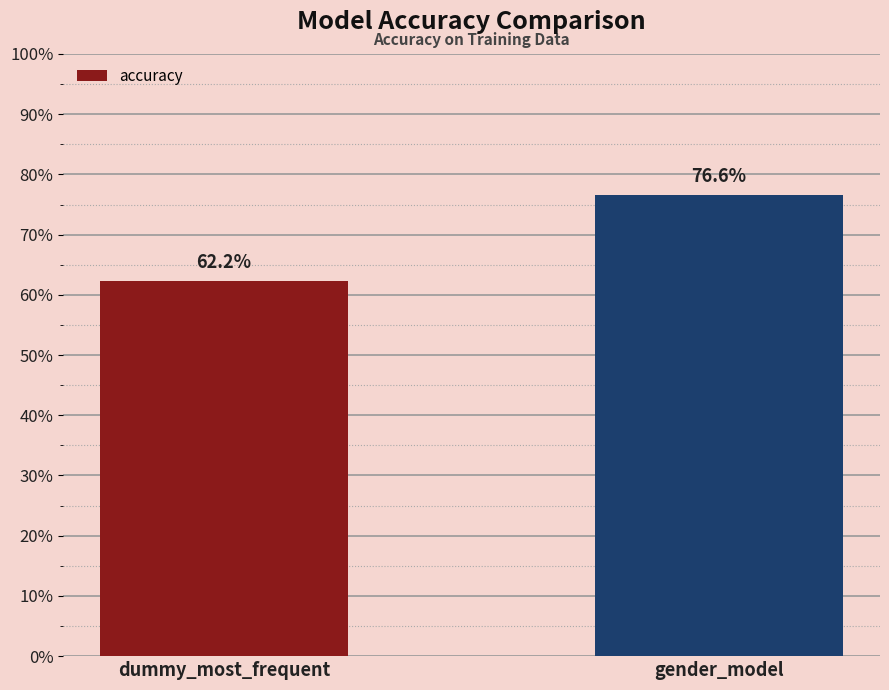

What is the greatest value displayed?

0.8